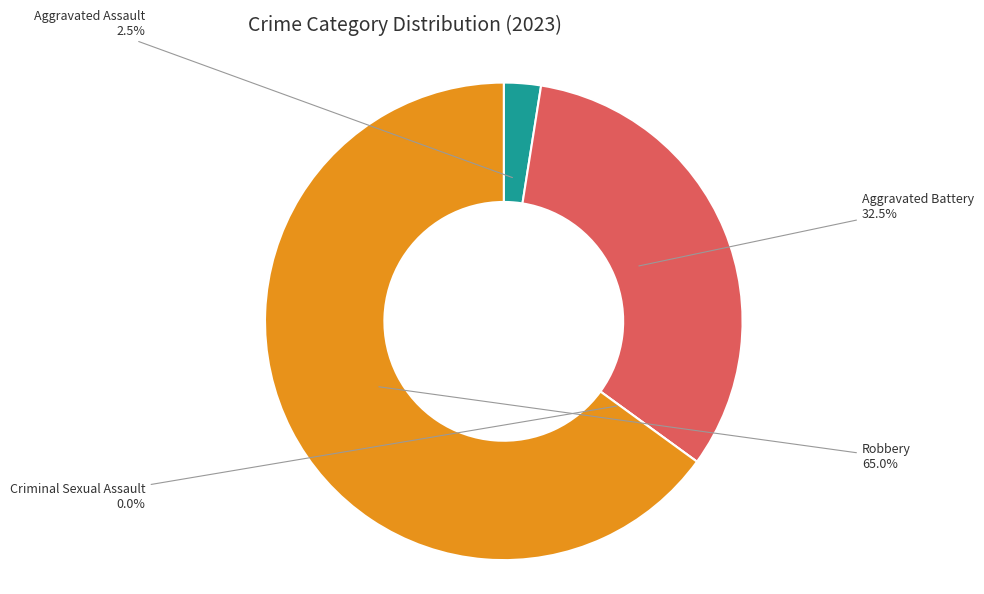

How many segments does this pie chart have?

4